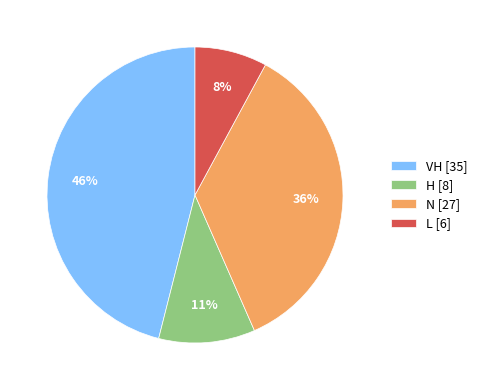

Combined, do N [27] and H [8] account for over 50%?

No